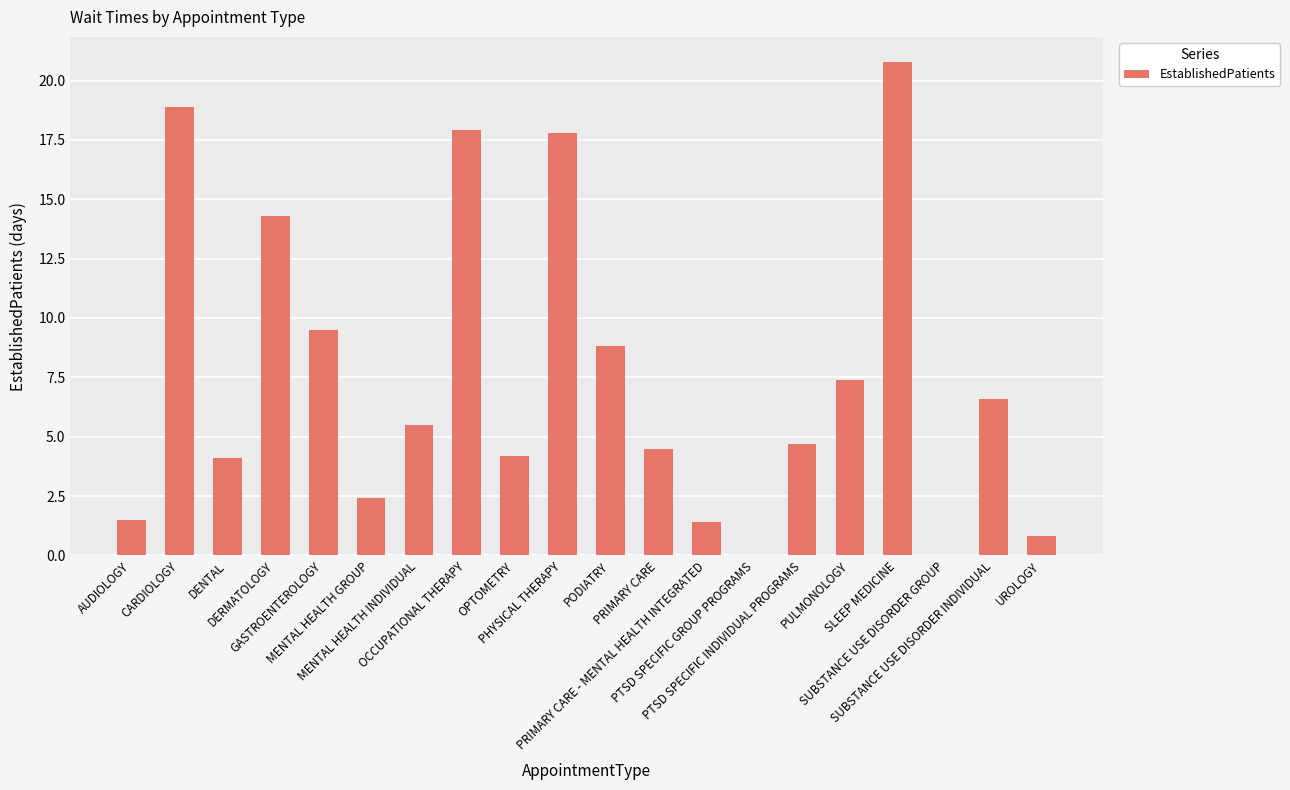

What is the maximum value shown in the chart?

20.8